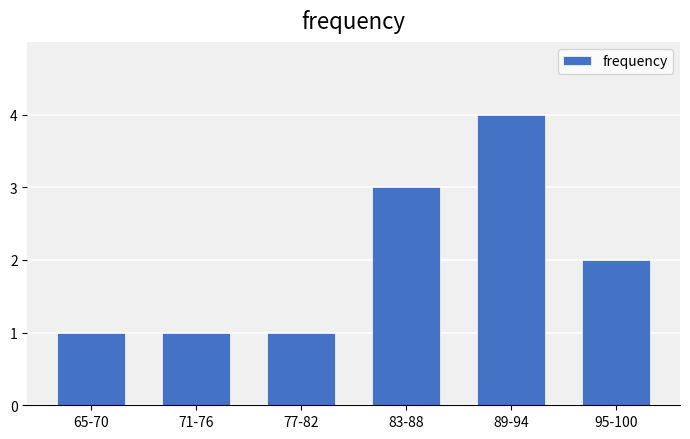

Reading right to left, extract all data points from this chart.

2	4	3	1	1	1